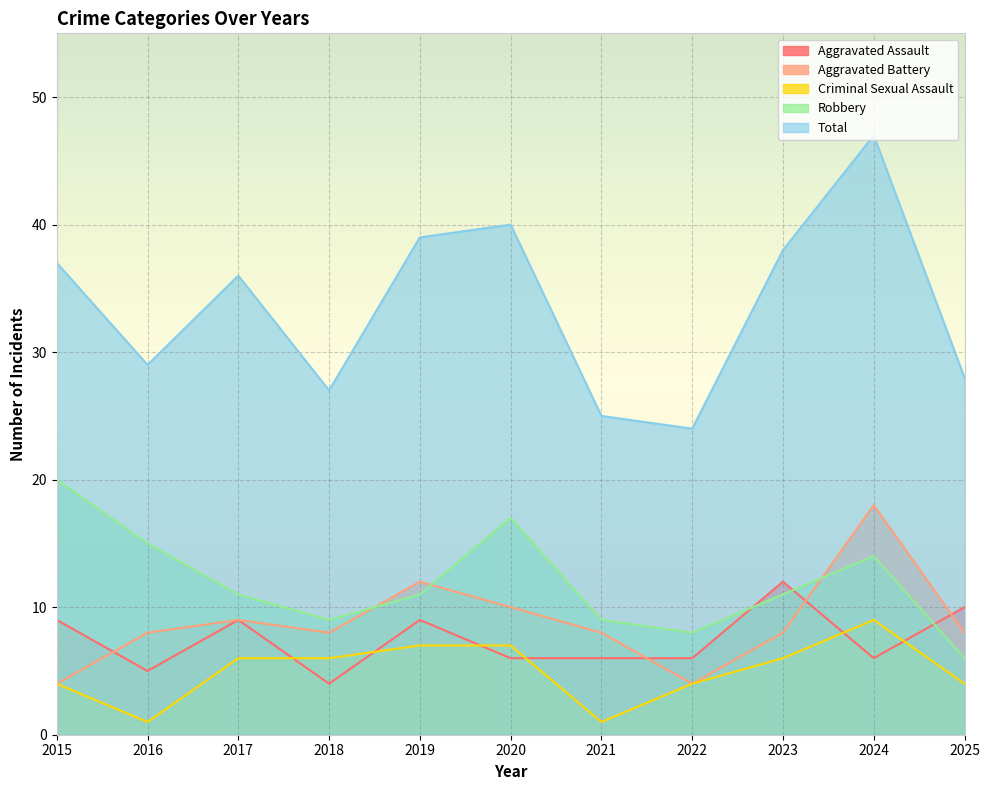

How many data points in Criminal Sexual Assault are above 6?

3